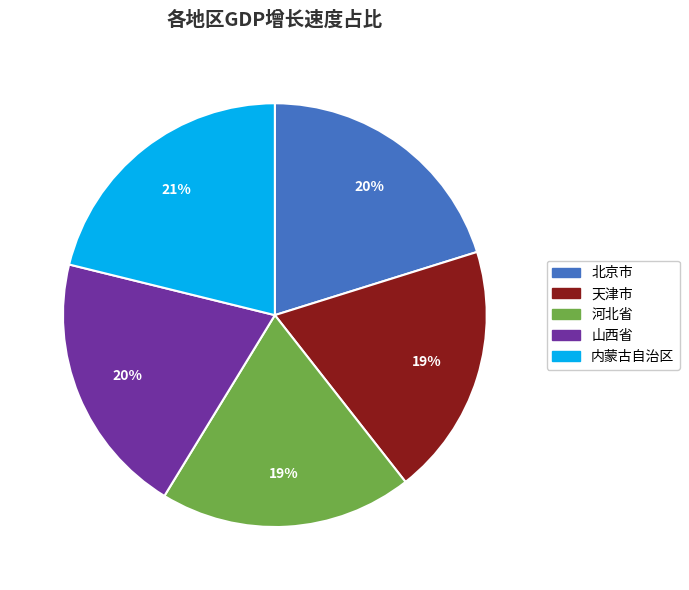

Approximately how many times larger is the value at 天津市 compared to 内蒙古自治区?

0.9